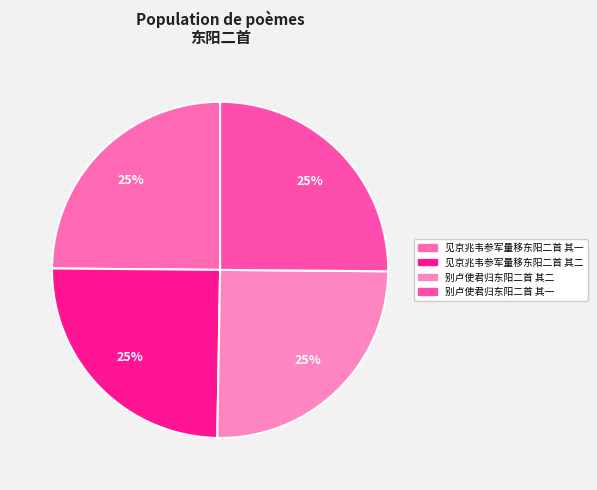

To the nearest percent, what is the average slice percentage?

25%